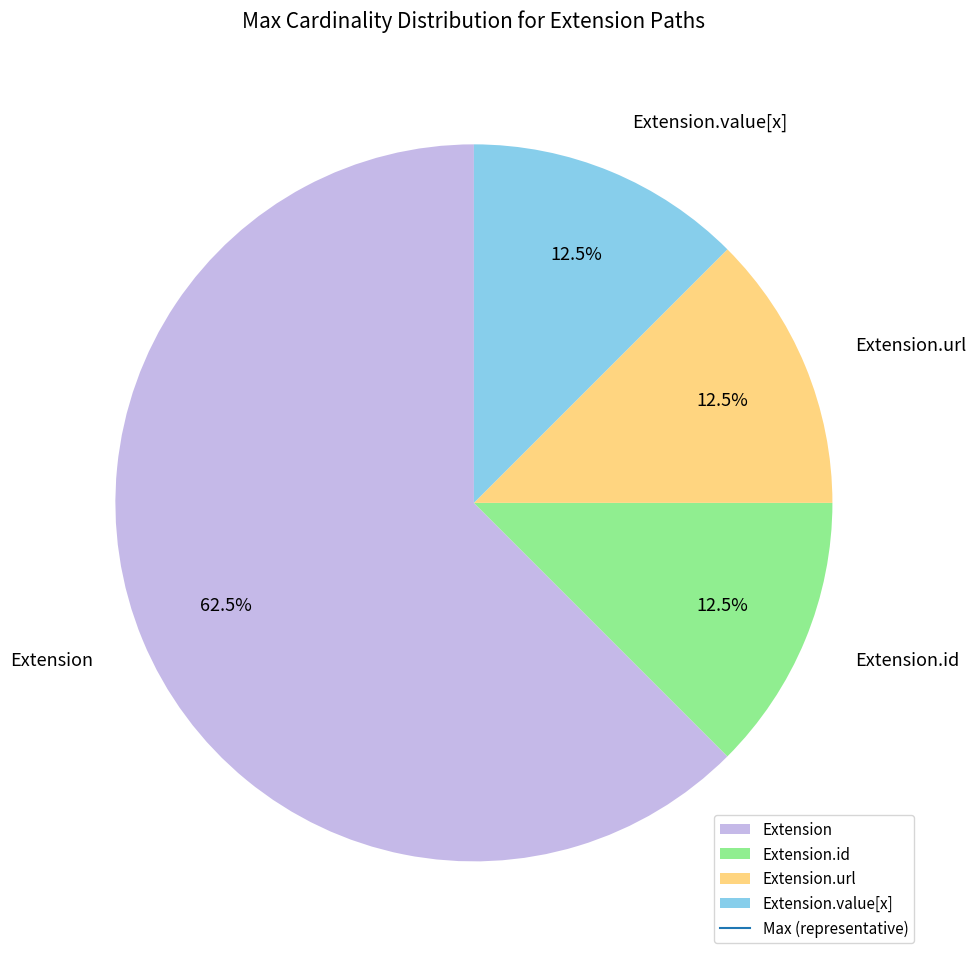

To the nearest percent, what is the difference between the largest and smallest slice percentages?

50%